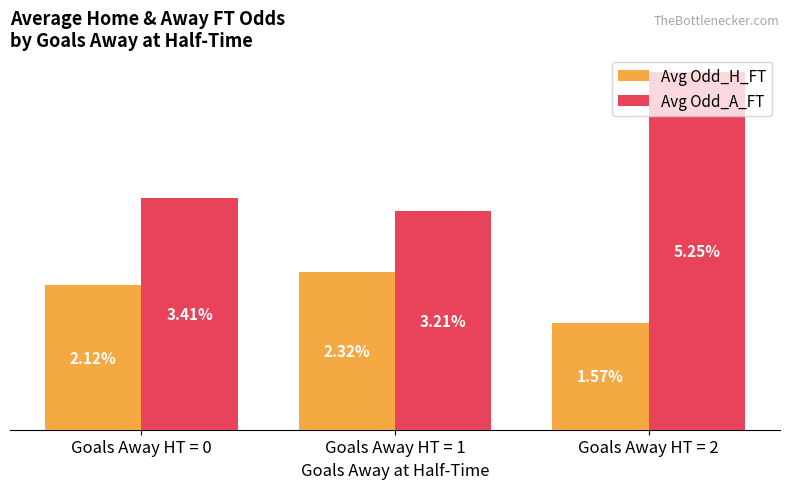

Is the value of Avg Odd_H_FT at Goals Away HT = 2 greater than the value of Avg Odd_A_FT at Goals Away HT = 0?

No